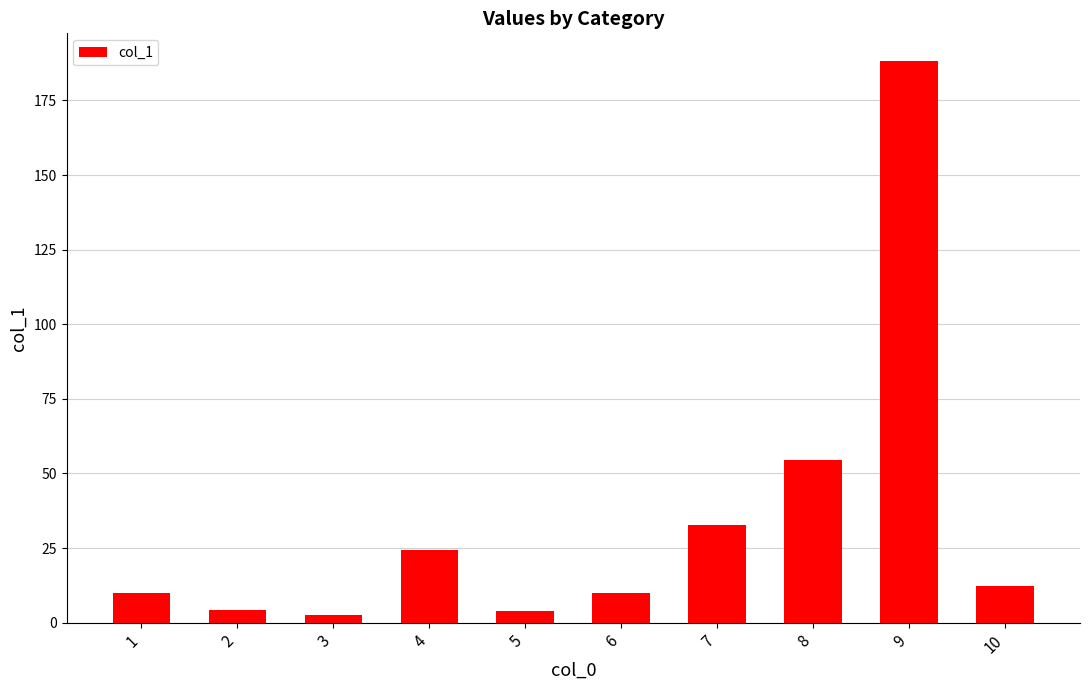

Between 10 and 5, which is larger?

10